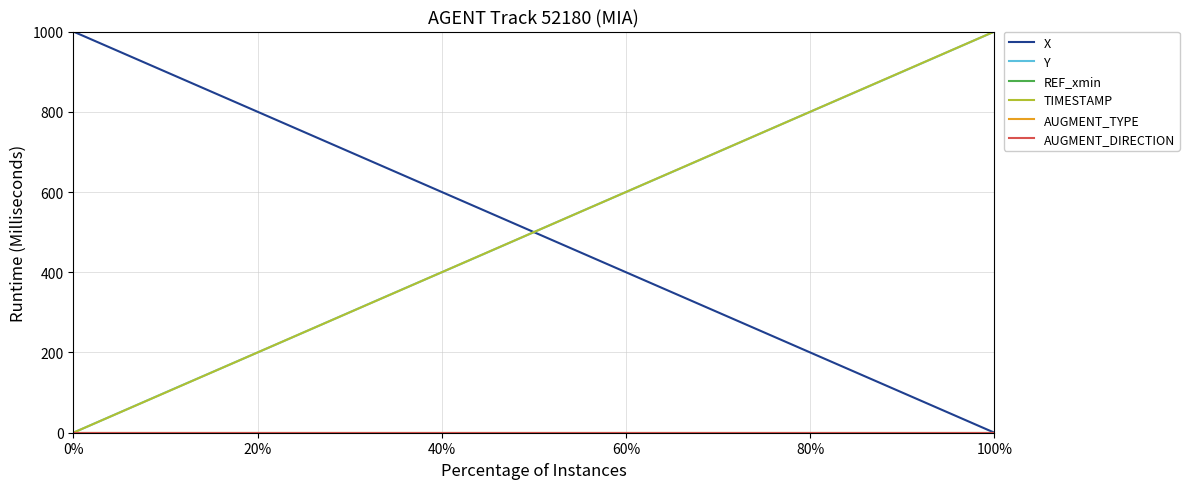

True or false: AUGMENT_DIRECTION and AUGMENT_TYPE cross at least once.

False